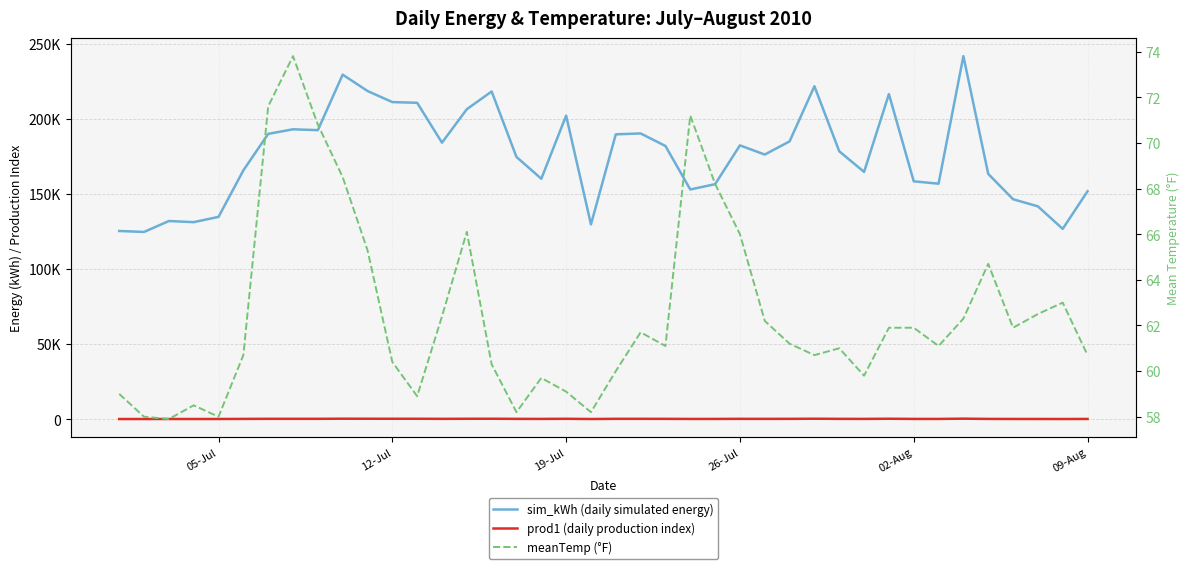

True or false: sim_kWh (daily simulated energy) has more than 2 points higher than both neighbors.

True